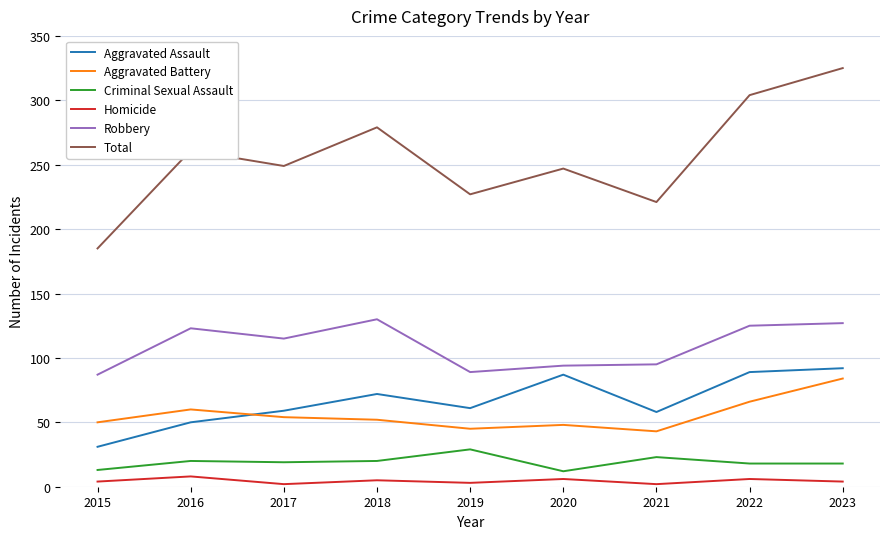

In Aggravated Assault, how many points are lower than both neighbors (excluding endpoints)?

2